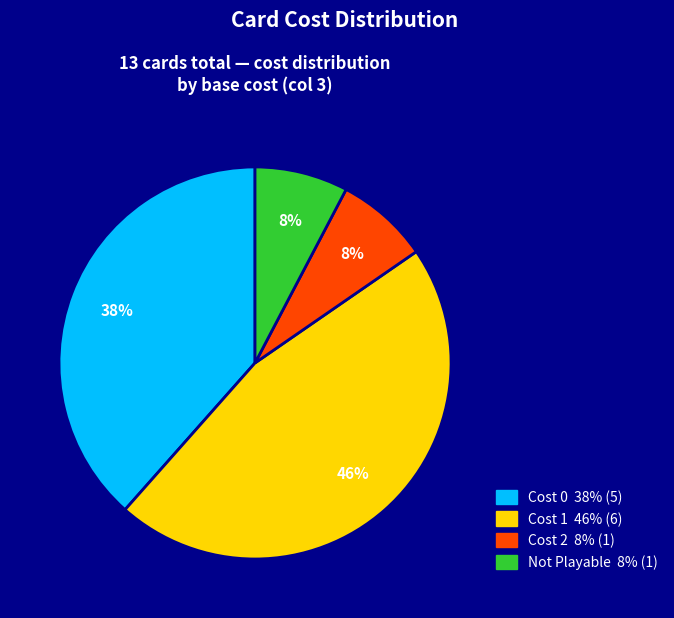

Is there any slice that represents more than half of the pie?

No